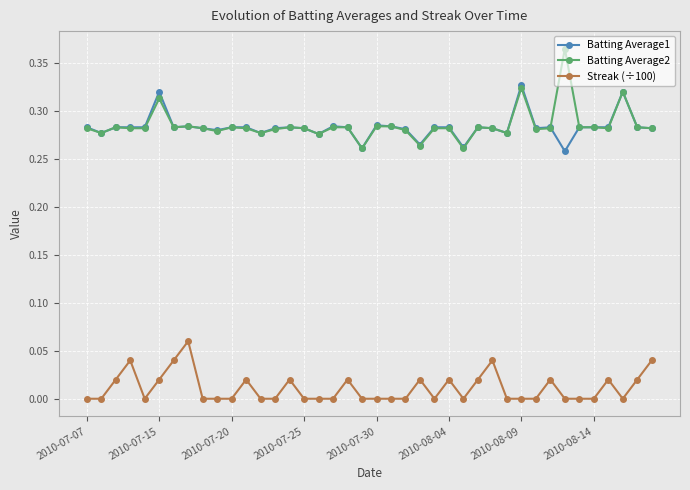

True or false: Batting Average2 and Streak (÷100) intersect in this chart.

False